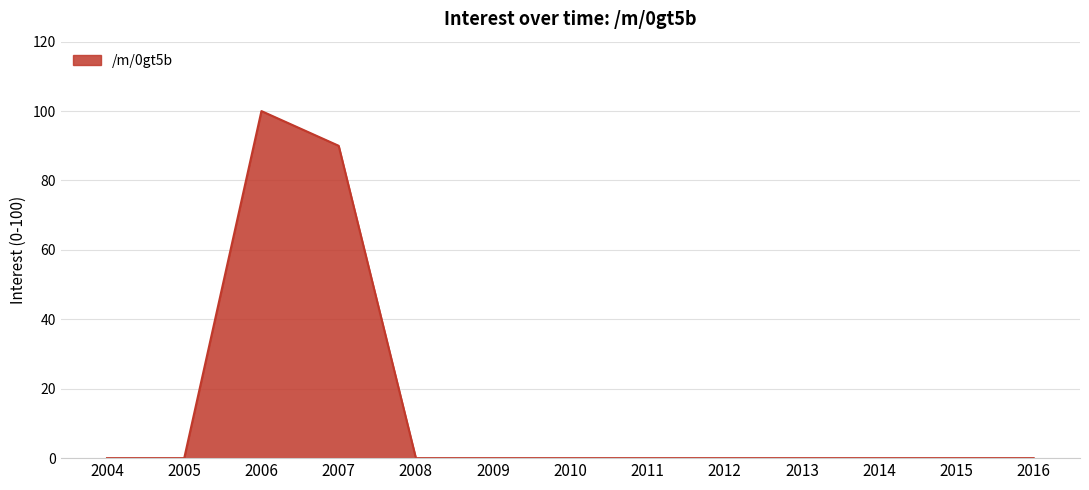

Is it true that the value at 2008 is 0?

True